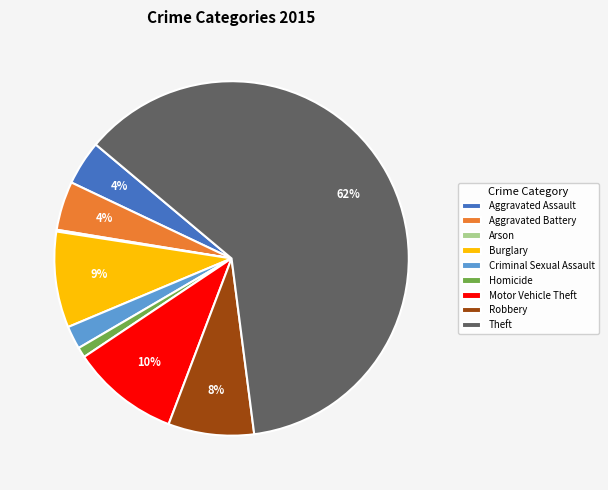

Does Homicide account for over 50% of the chart?

No